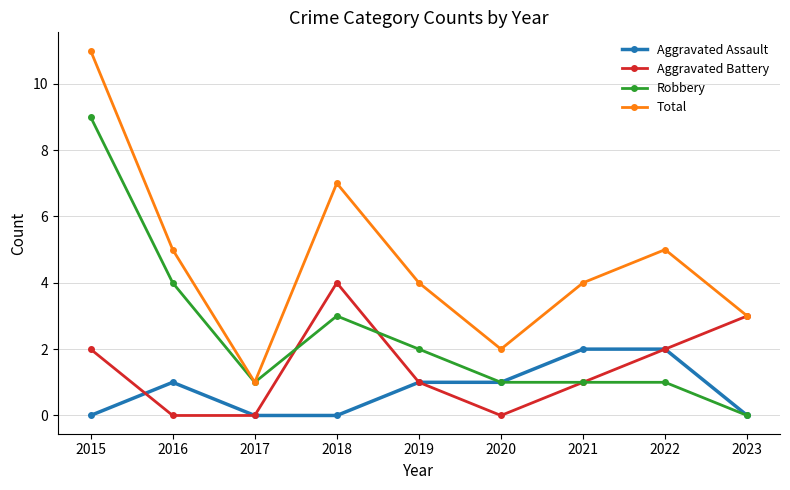

True or false: Aggravated Assault has a value of 3 at 2021.

False